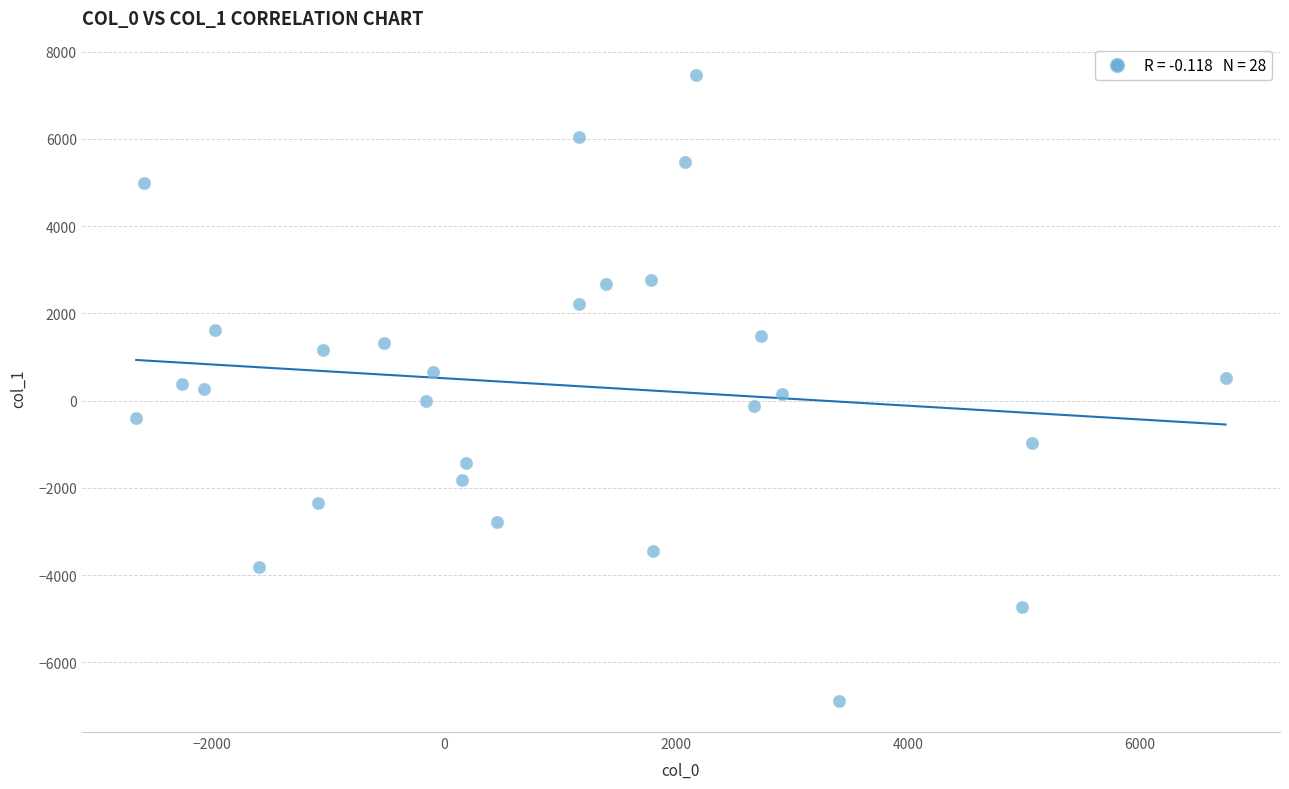

What is the range of Y values (max minus min)?

14354.0